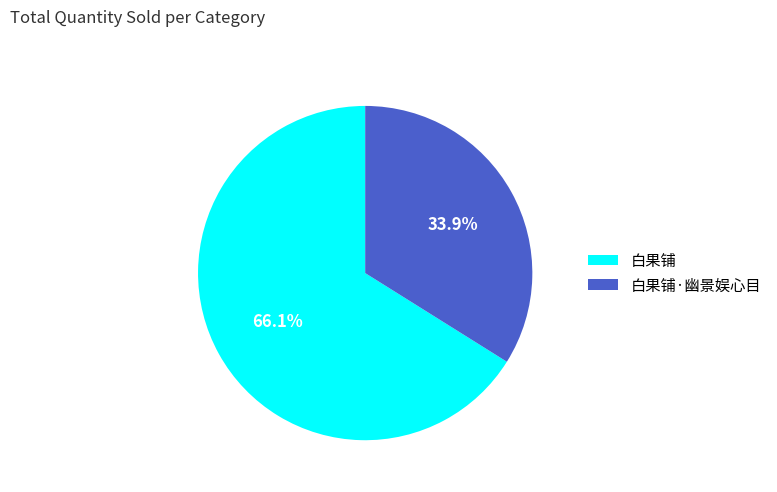

Which has a higher value, 白果铺·幽景娱心目 or 白果铺?

白果铺